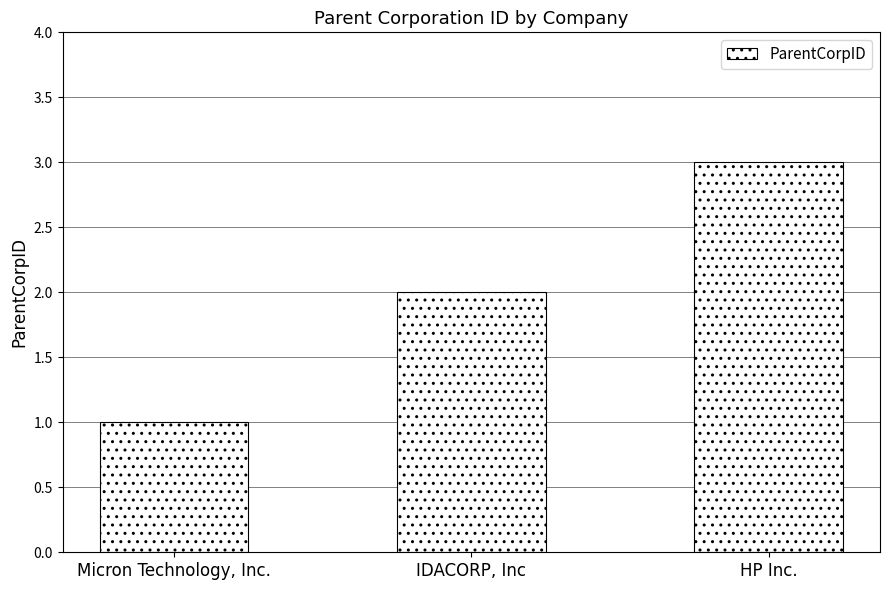

Rank the categories by value from highest to lowest.

HP Inc., IDACORP, Inc, Micron Technology, Inc.